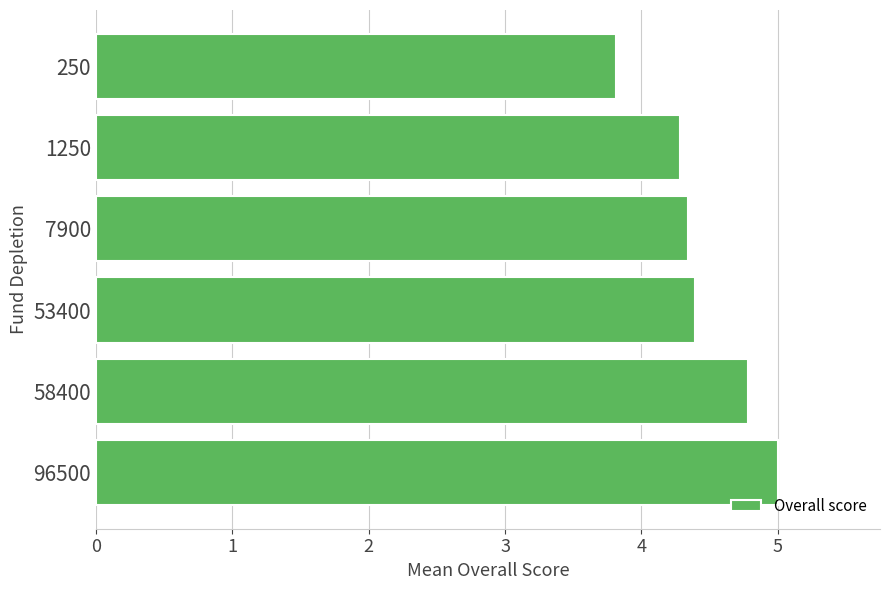

How many data points are less than 4?

1